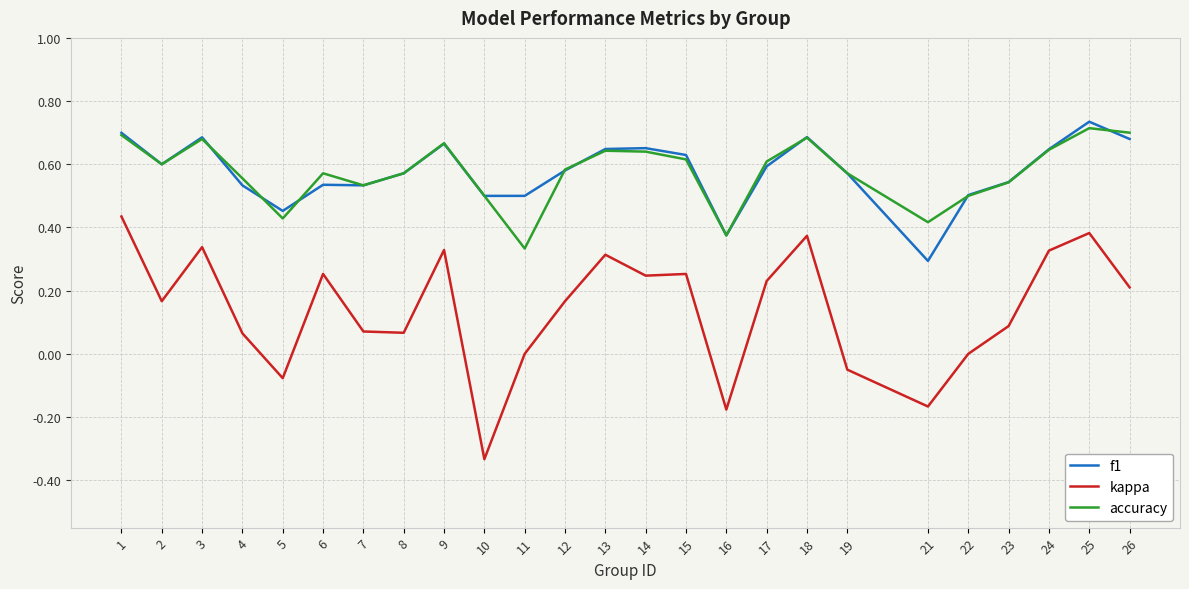

What are all the series names shown in the legend?

f1, kappa, accuracy